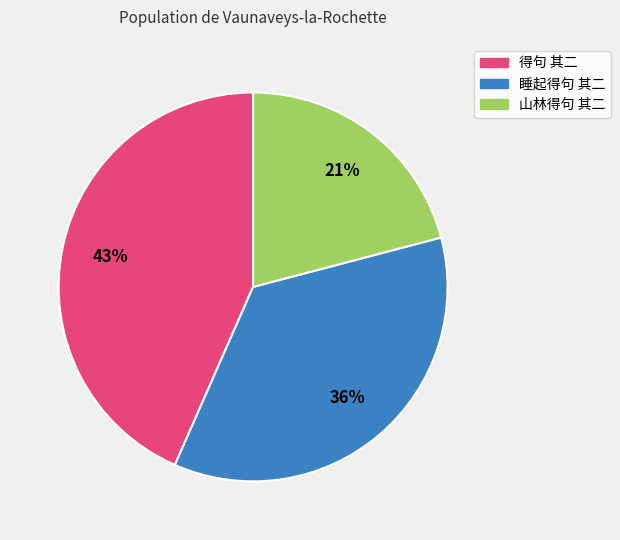

How many slices are in this pie chart?

3